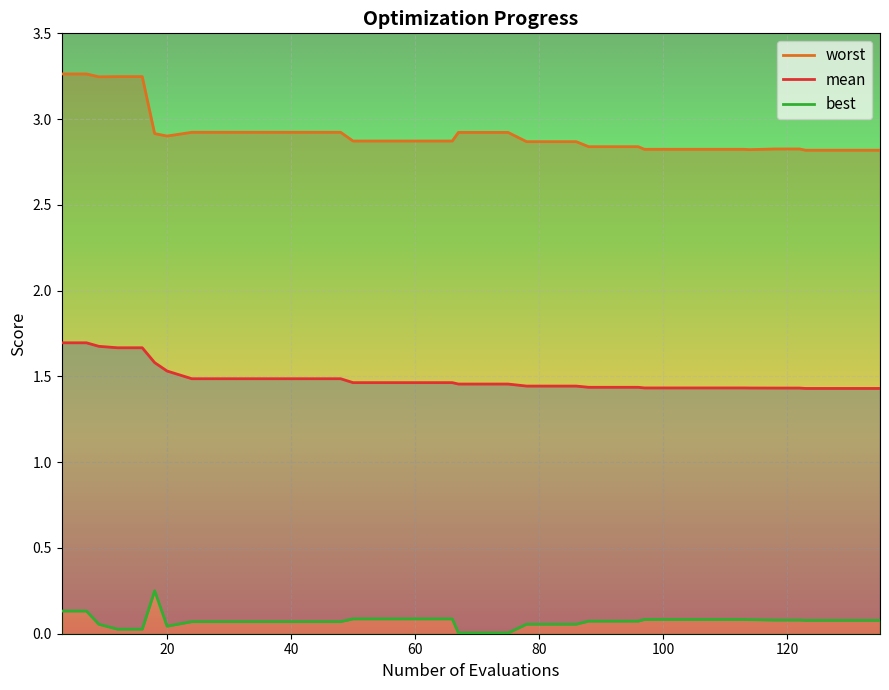

Reading left to right, transcribe all the data shown in this chart.

worst: 3.3	3.3	3.2	3.2	3.2	2.9	2.9	2.9	2.9	2.9	2.9	2.9	2.9	2.9	2.9	2.9	2.9	2.9	2.9	2.9	2.9	2.9	2.9	2.9	2.9	2.8	2.8	2.8	2.8	2.8	2.8	2.8	2.8	2.8	2.8	2.8	2.8	2.8	2.8	2.8
mean: 1.7	1.7	1.7	1.7	1.7	1.6	1.5	1.5	1.5	1.5	1.5	1.5	1.5	1.5	1.5	1.5	1.5	1.5	1.5	1.5	1.5	1.5	1.4	1.4	1.4	1.4	1.4	1.4	1.4	1.4	1.4	1.4	1.4	1.4	1.4	1.4	1.4	1.4	1.4	1.4
best: 0.1	0.1	0.1	0.0	0.0	0.3	0.0	0.1	0.1	0.1	0.1	0.1	0.1	0.1	0.1	0.1	0.1	0.1	0.1	0.0	0.0	0.0	0.1	0.1	0.1	0.1	0.1	0.1	0.1	0.1	0.1	0.1	0.1	0.1	0.1	0.1	0.1	0.1	0.1	0.1